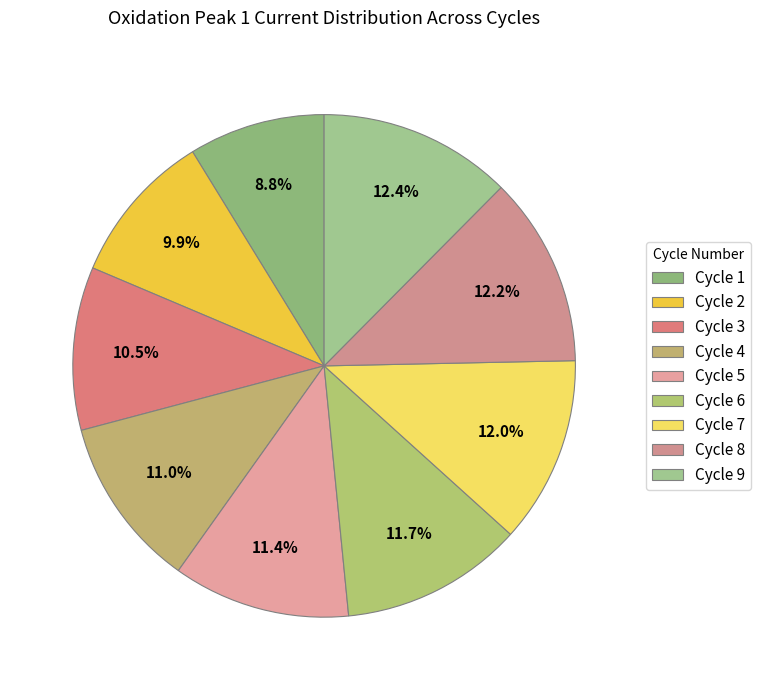

Is it true that Cycle 2 is 10% of the pie?

True